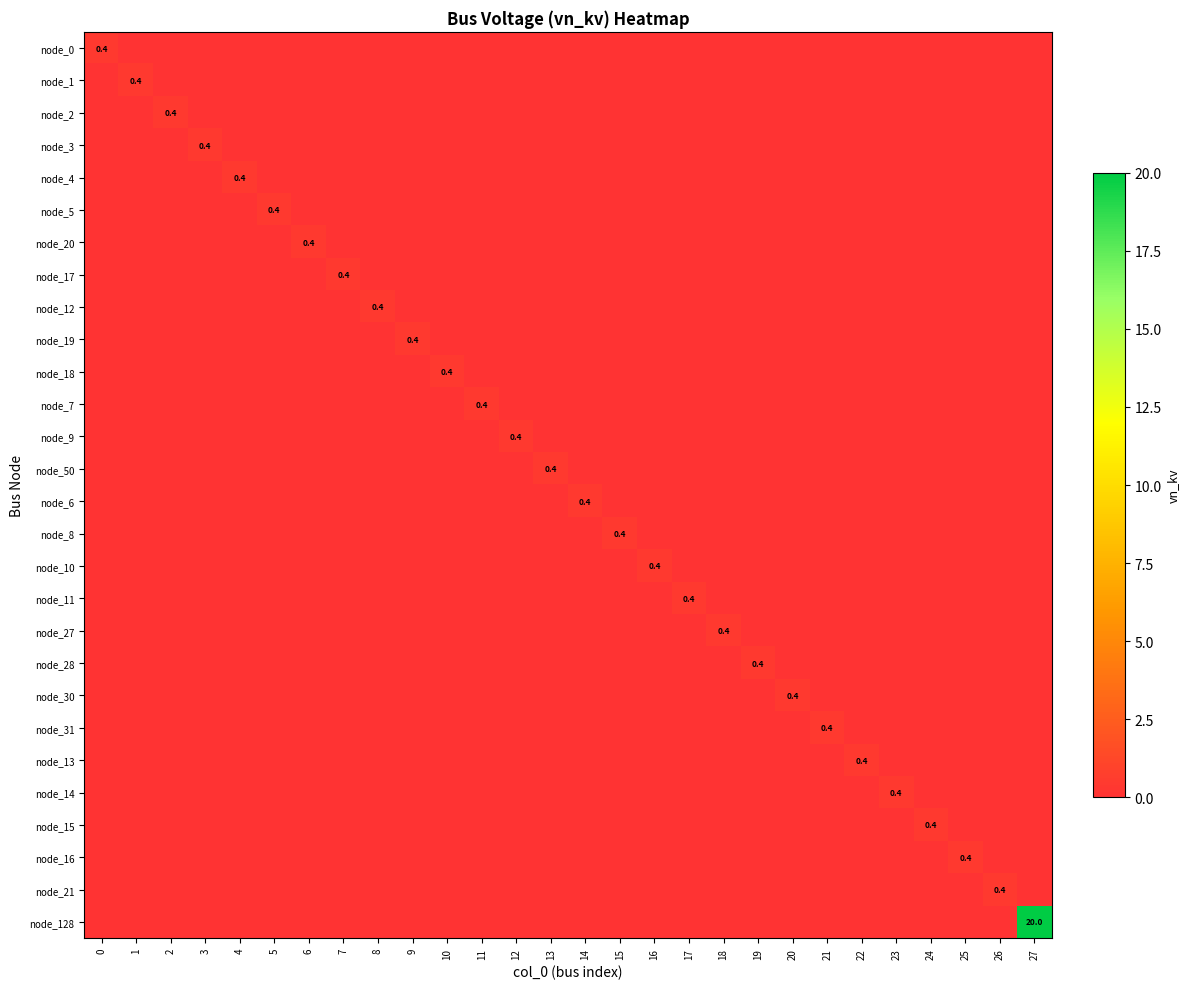

At how many categories does at least one series exceed 10?

1